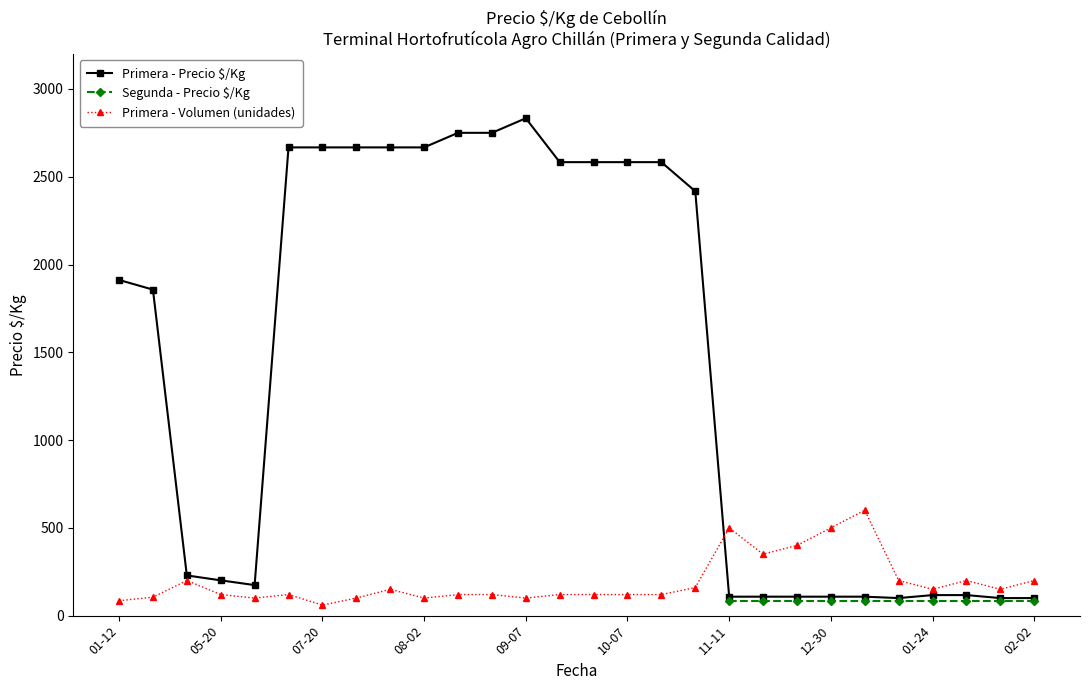

What is the average value of the Primera - Precio $/Kg series?

1424